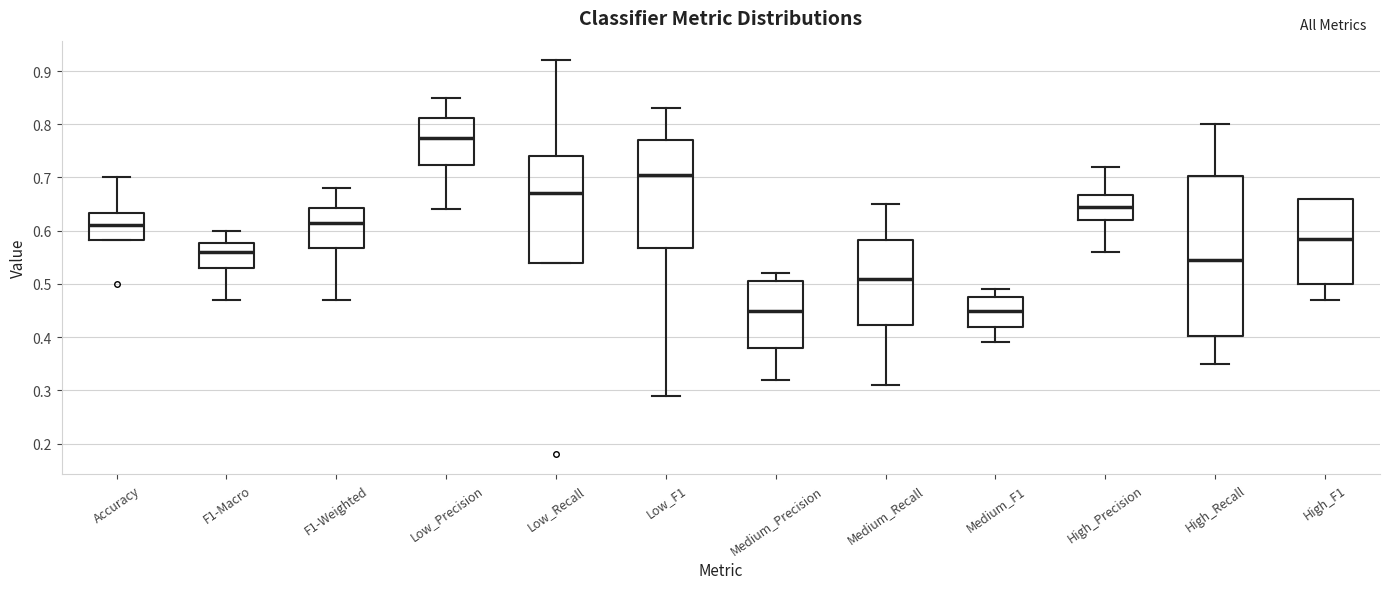

Reading left to right, read every box against the y-axis: the position of its median line, the range the box covers, and the ends of its whiskers. The values are not printed on the chart, so give them approximately, as read against the axis.

Accuracy: median 0.61, box 0.58 to 0.63, whiskers 0.58 to 0.70
F1-Macro: median 0.56, box 0.53 to 0.58, whiskers 0.47 to 0.60
F1-Weighted: median 0.62, box 0.57 to 0.64, whiskers 0.47 to 0.68
Low_Precision: median 0.78, box 0.72 to 0.81, whiskers 0.64 to 0.85
Low_Recall: median 0.67, box 0.54 to 0.74, whiskers 0.54 to 0.92
Low_F1: median 0.71, box 0.57 to 0.77, whiskers 0.29 to 0.83
Medium_Precision: median 0.45, box 0.38 to 0.51, whiskers 0.32 to 0.52
Medium_Recall: median 0.51, box 0.42 to 0.58, whiskers 0.31 to 0.65
Medium_F1: median 0.45, box 0.42 to 0.48, whiskers 0.39 to 0.49
High_Precision: median 0.65, box 0.62 to 0.67, whiskers 0.56 to 0.72
High_Recall: median 0.55, box 0.40 to 0.70, whiskers 0.35 to 0.80
High_F1: median 0.59, box 0.50 to 0.66, whiskers 0.47 to 0.66